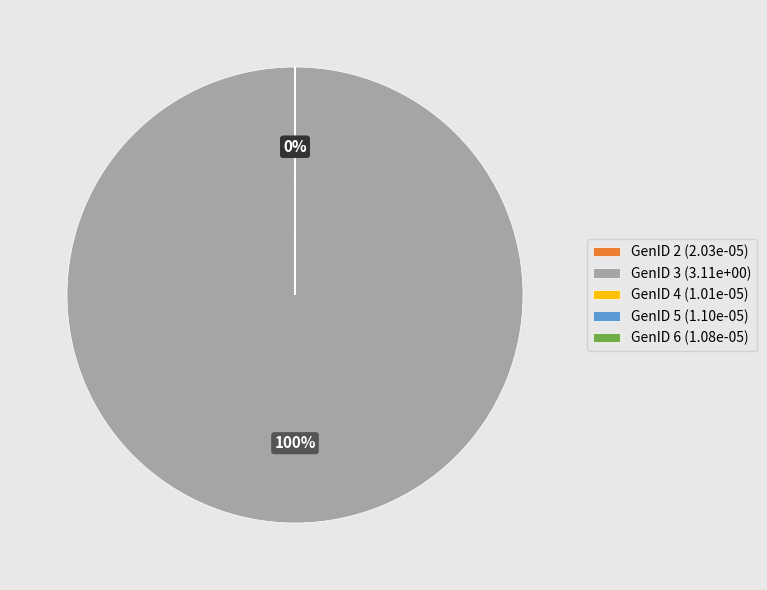

To the nearest percent, what is the difference between the largest and smallest slice percentages?

100%